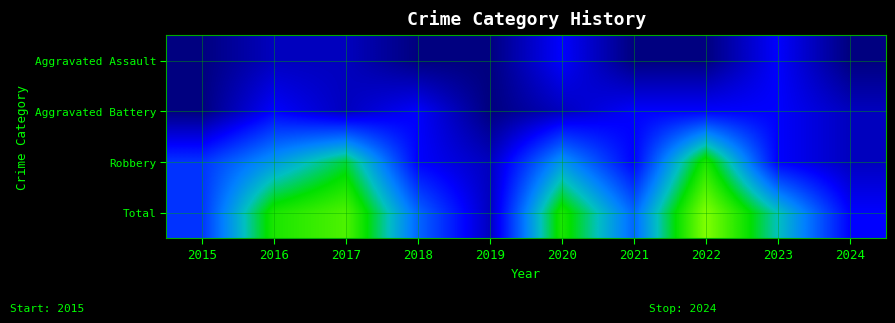

What is the difference between the highest and lowest values at 2021?

4